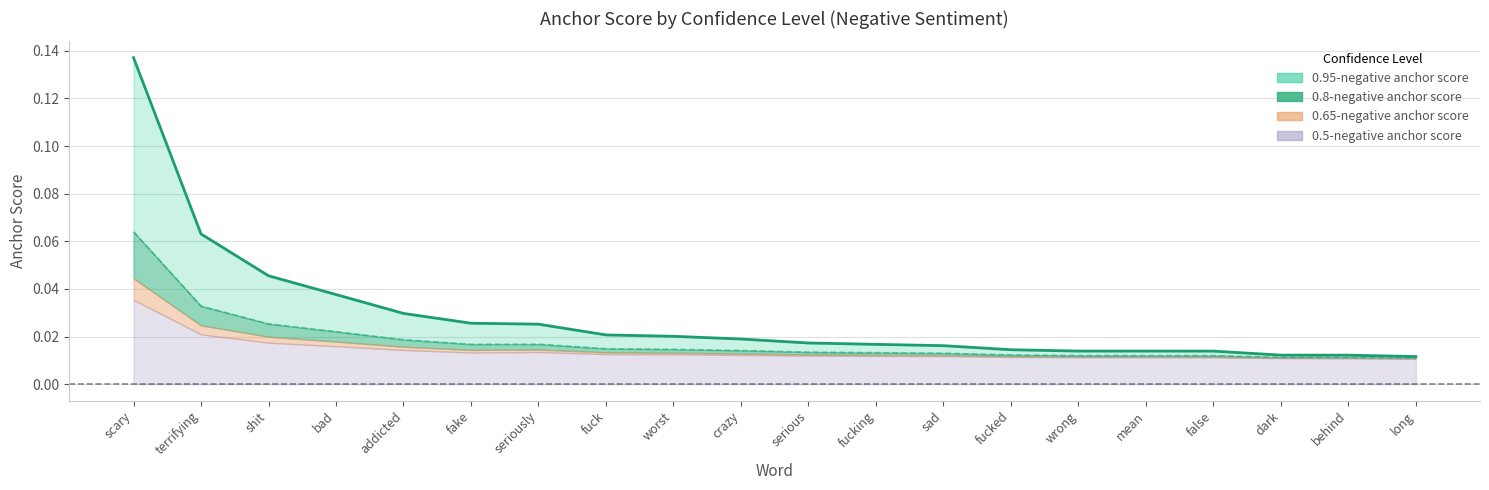

The value of 0.95-negative anchor score at long is 0.0. True or false?

True